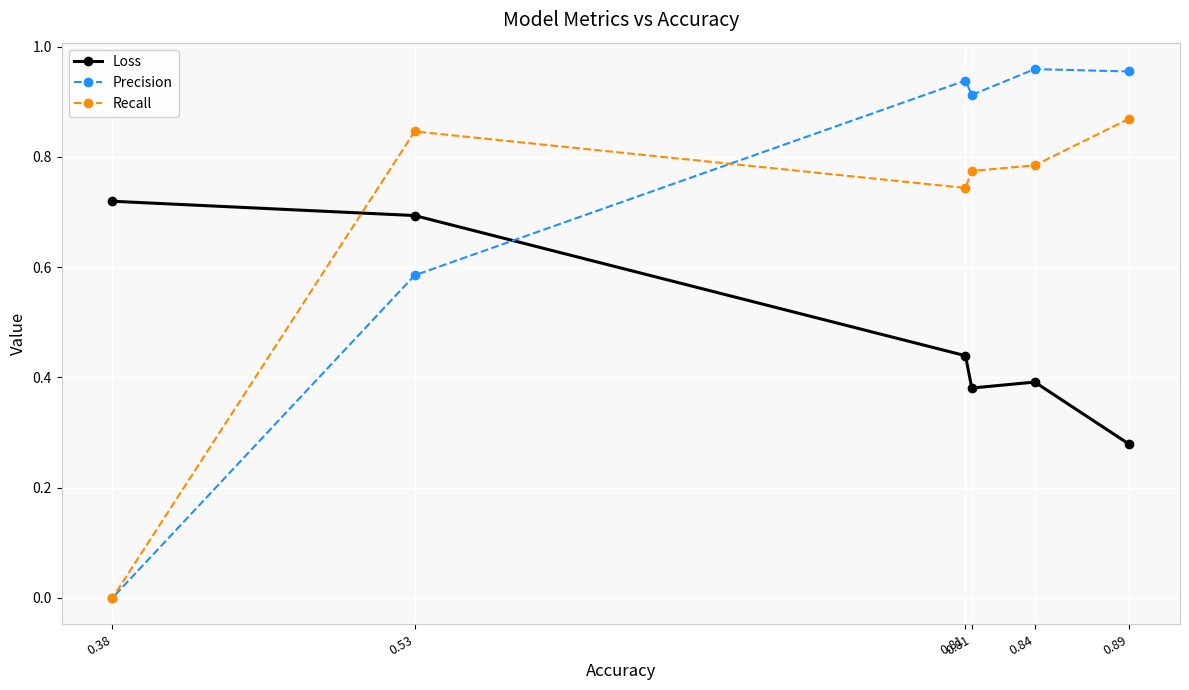

How many interior local peaks does the Precision series have?

2